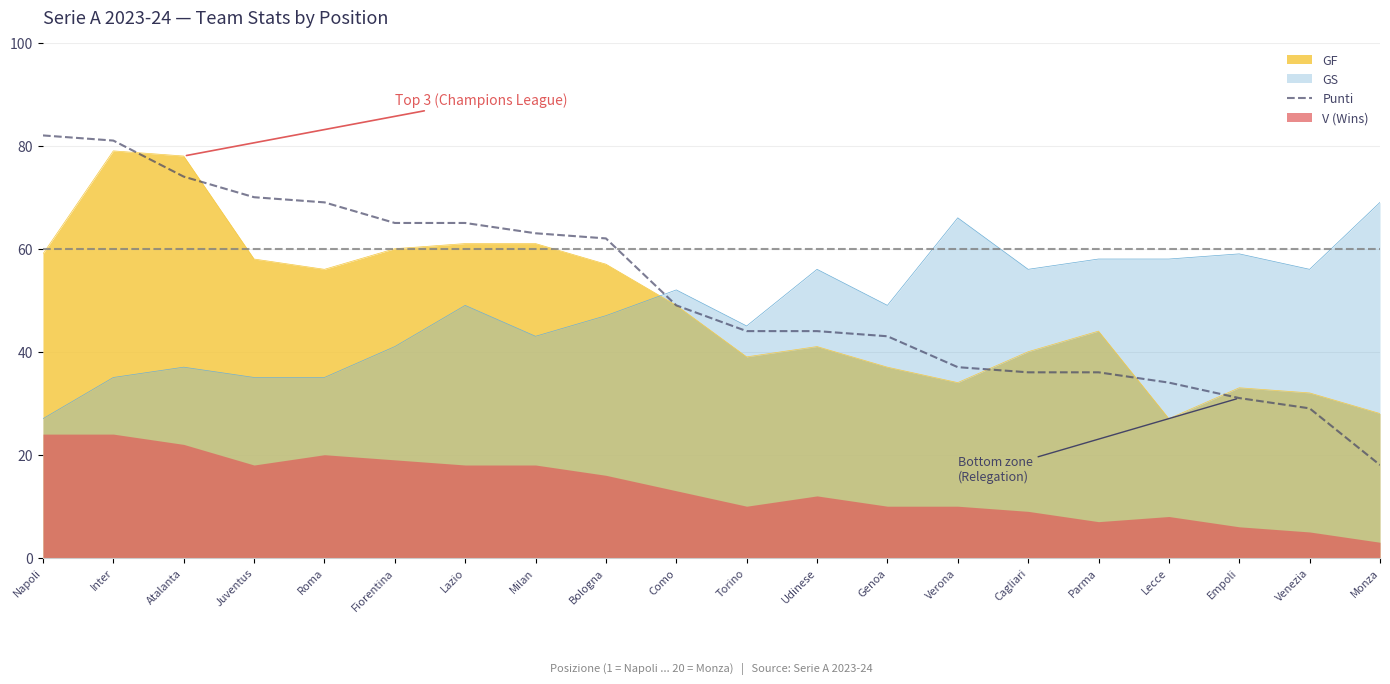

Reading right to left, list all the values displayed in this chart.

Monza=18	Venezia=29	Empoli=31	Lecce=34	Parma=36	Cagliari=36	Verona=37	Genoa=43	Udinese=44	Torino=44	Como=49	Bologna=62	Milan=63	Lazio=65	Fiorentina=65	Roma=69	Juventus=70	Atalanta=74	Inter=81	Napoli=82